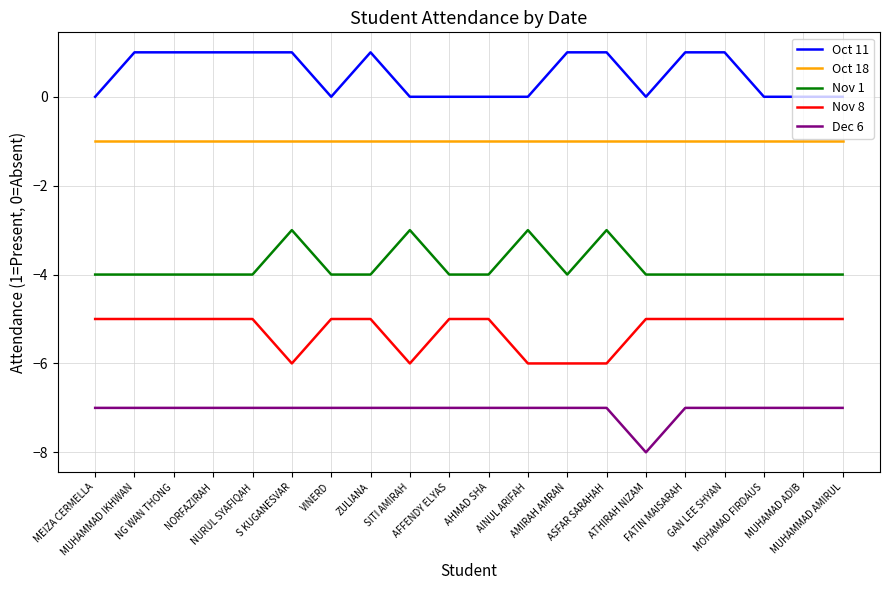

What is the minimum value shown in the chart?

-8